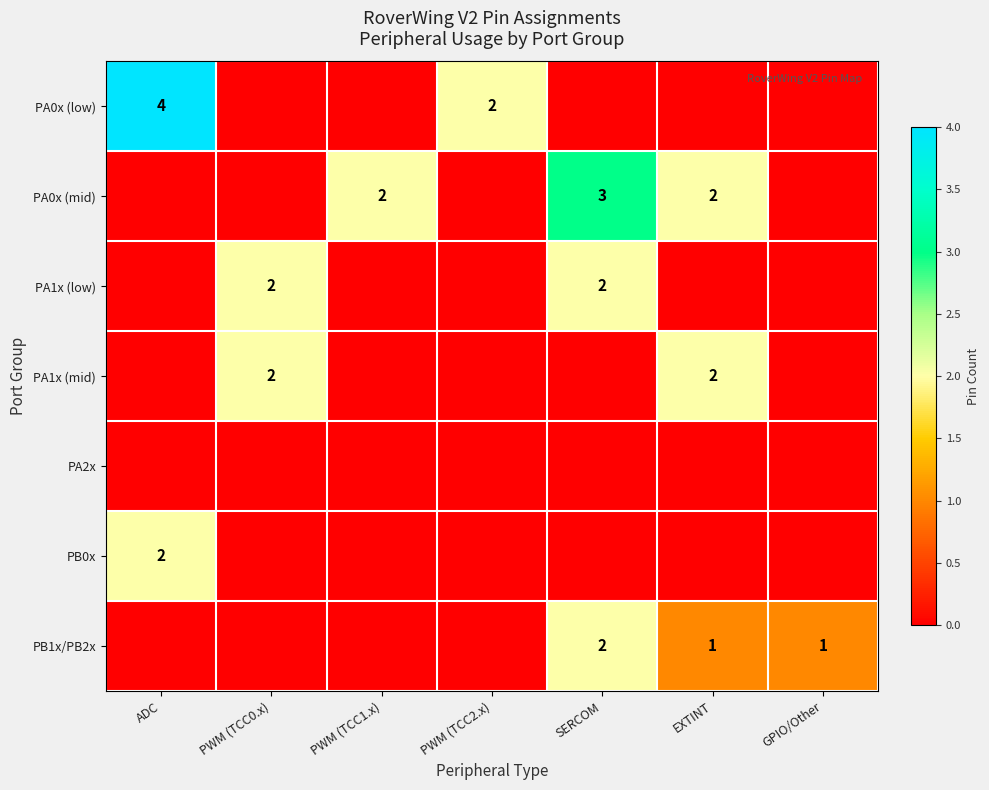

At how many categories does at least one series exceed 2?

2